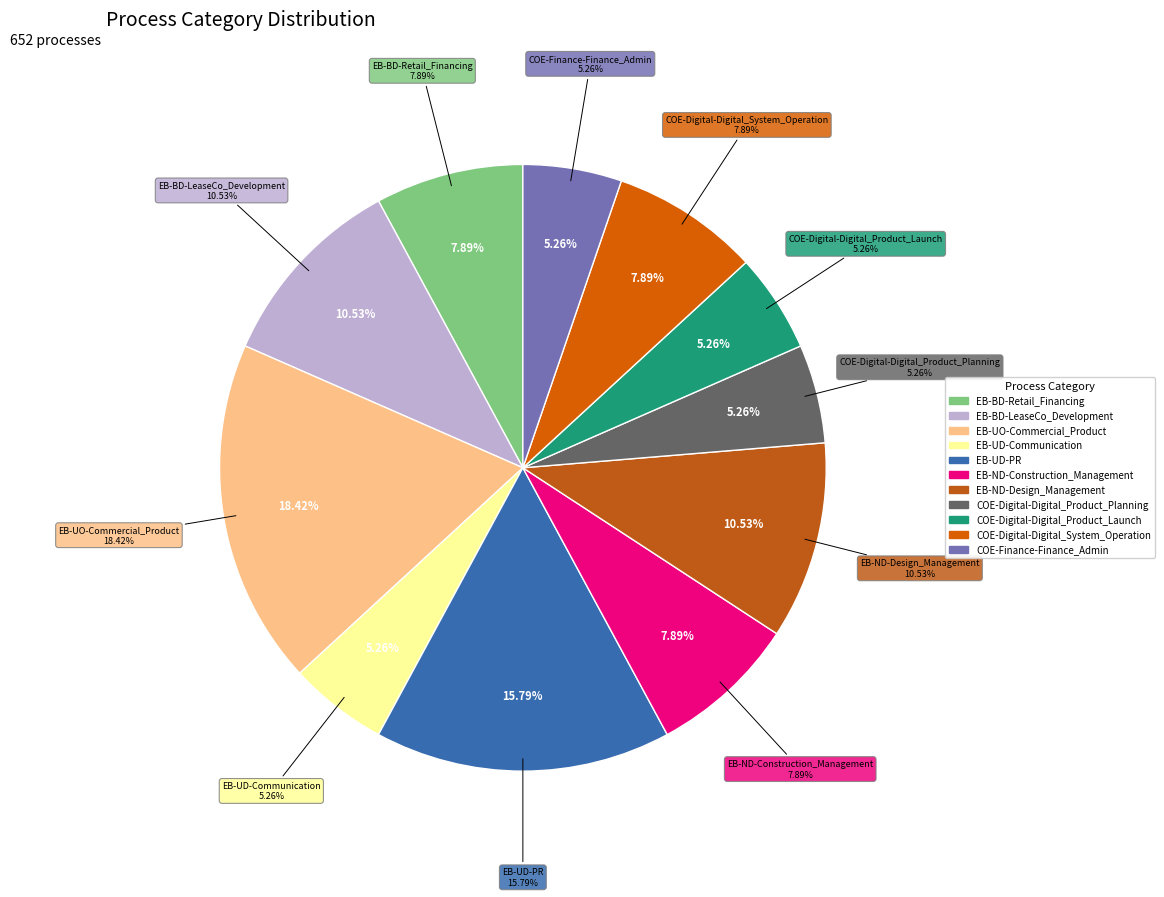

Rank the categories by value from highest to lowest.

EB-UO-Commercial_Product, EB-UD-PR, EB-BD-LeaseCo_Development, EB-ND-Design_Management, EB-BD-Retail_Financing, EB-ND-Construction_Management, COE-Digital-Digital_System_Operation, EB-UD-Communication, COE-Digital-Digital_Product_Planning, COE-Digital-Digital_Product_Launch, COE-Finance-Finance_Admin